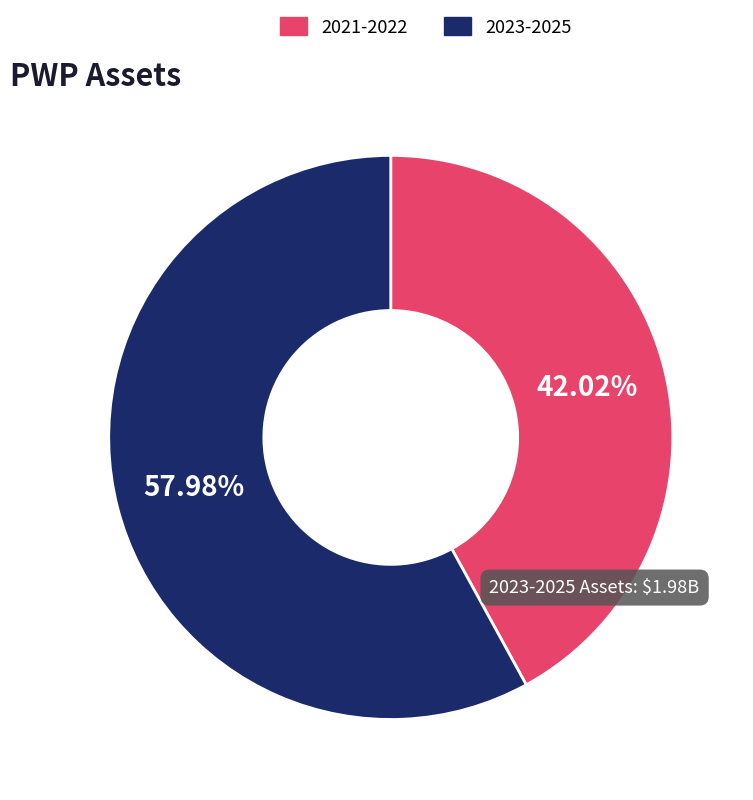

Does any single category account for the majority?

Yes